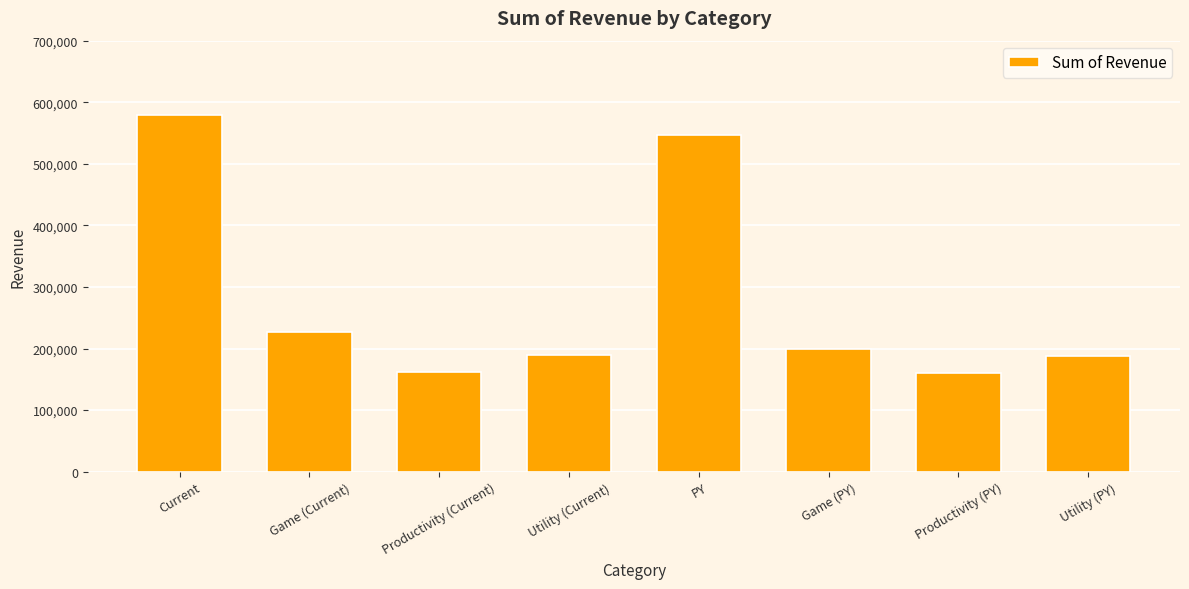

Reading left to right, what are all the values shown in this chart?

579643	227020	162644	189979	546785	199894	159774	187117